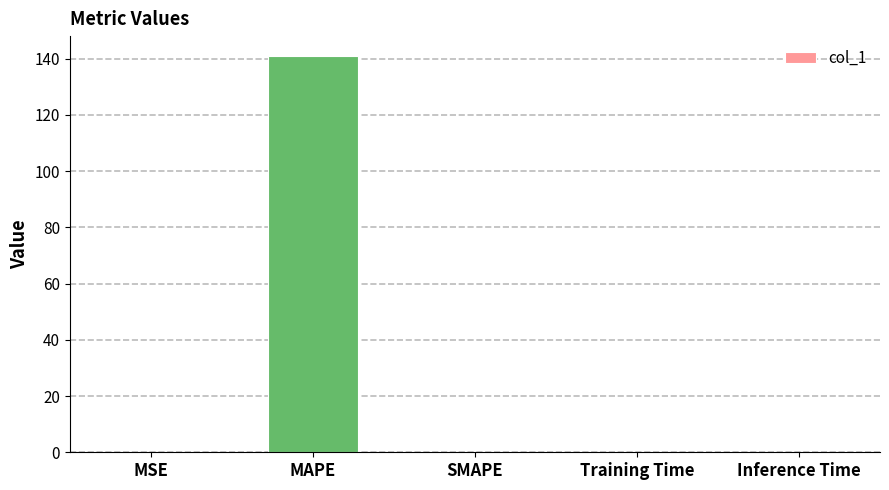

What is the average value?

28.2